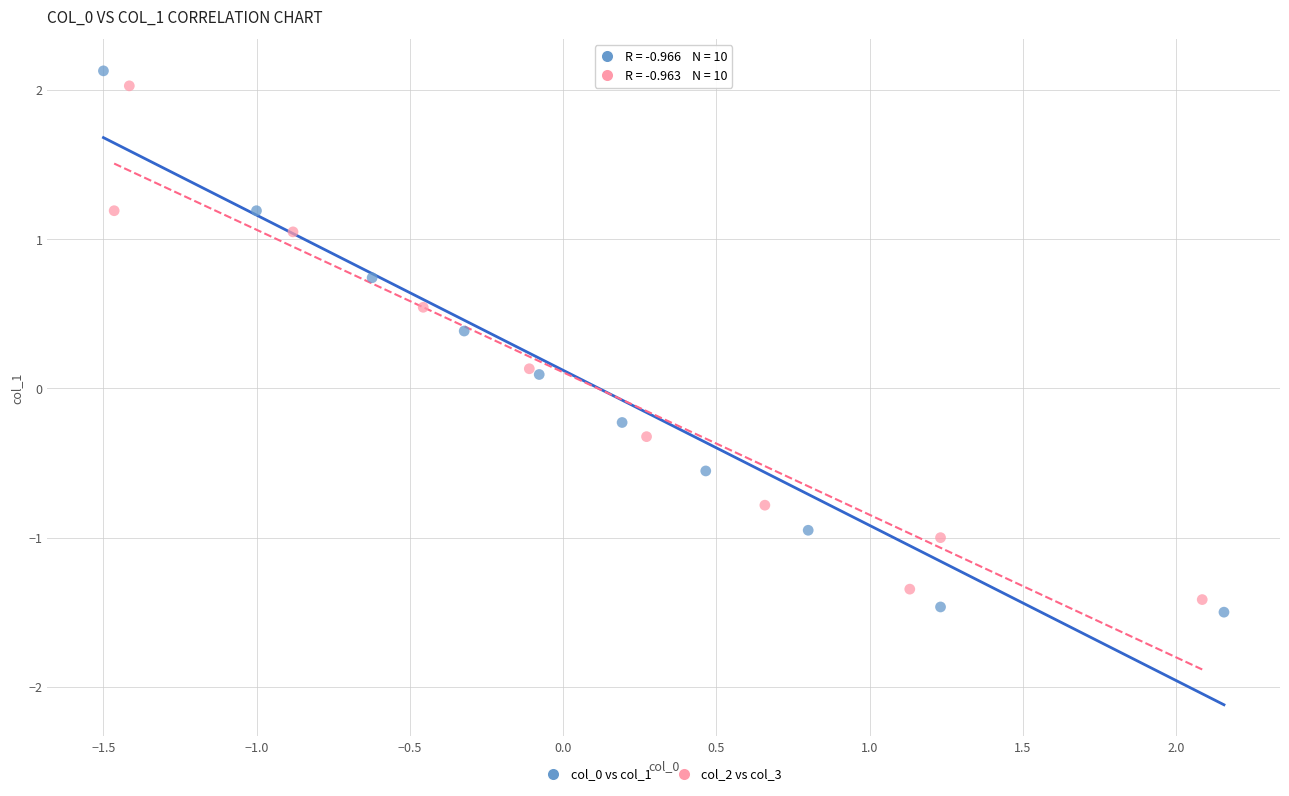

Which series reaches the maximum Y coordinate?

col_0 vs col_1